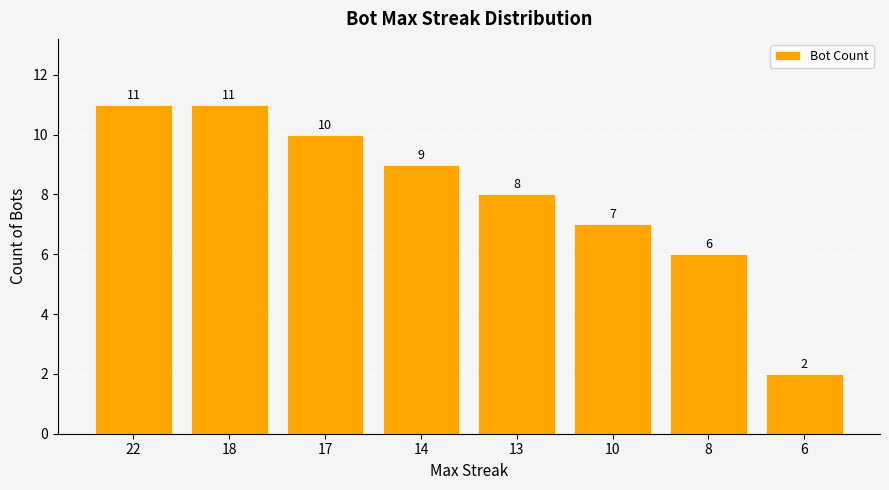

How many values are between 7 and 11?

6